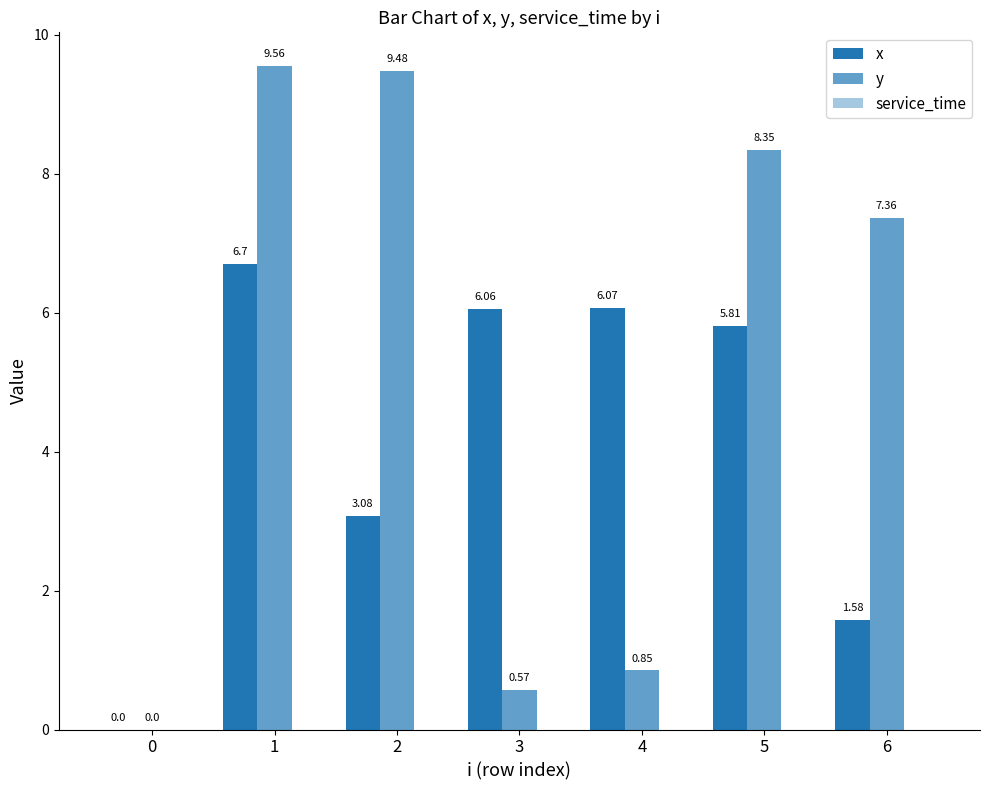

What is the total value across all series at 4?

6.9